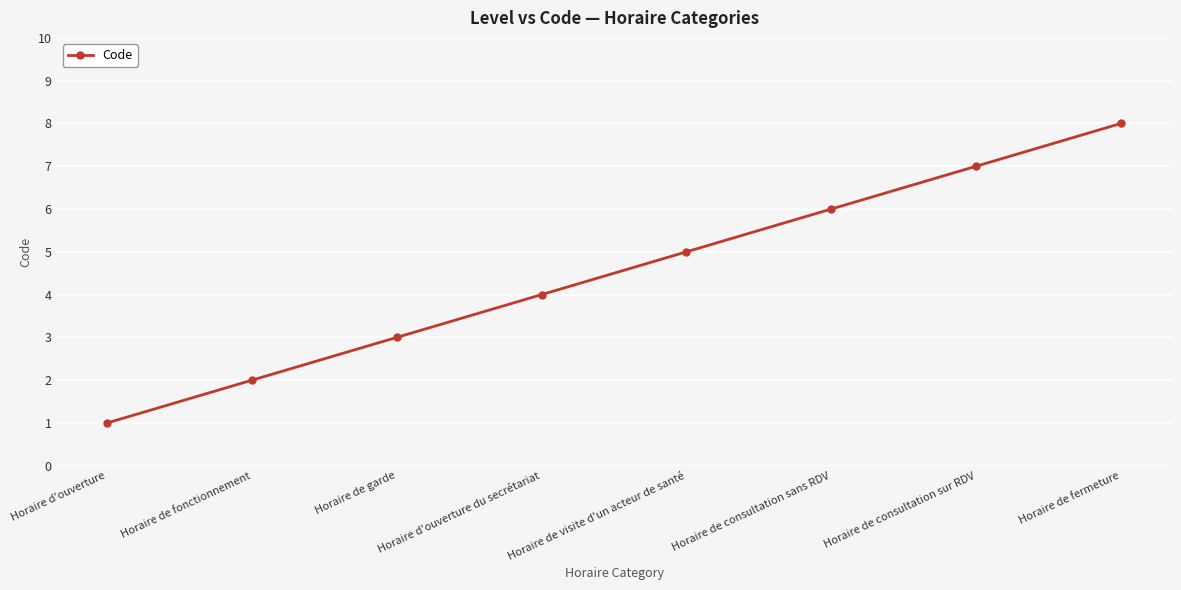

True or false: the data shows 3 at Horaire de fonctionnement.

False